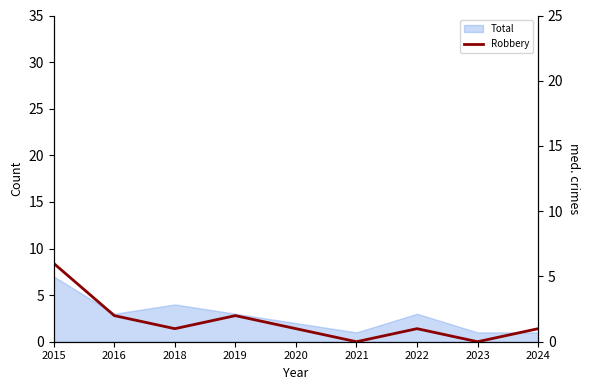

What is the difference between the maximum and minimum values?

6